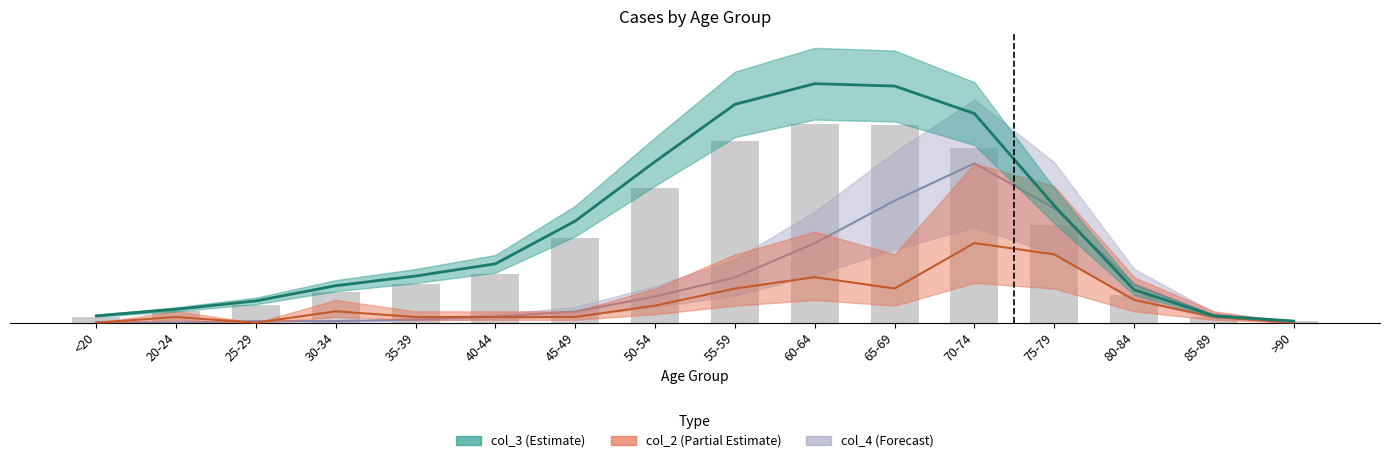

What is the spread (max minus min) of values at >90?

0.3